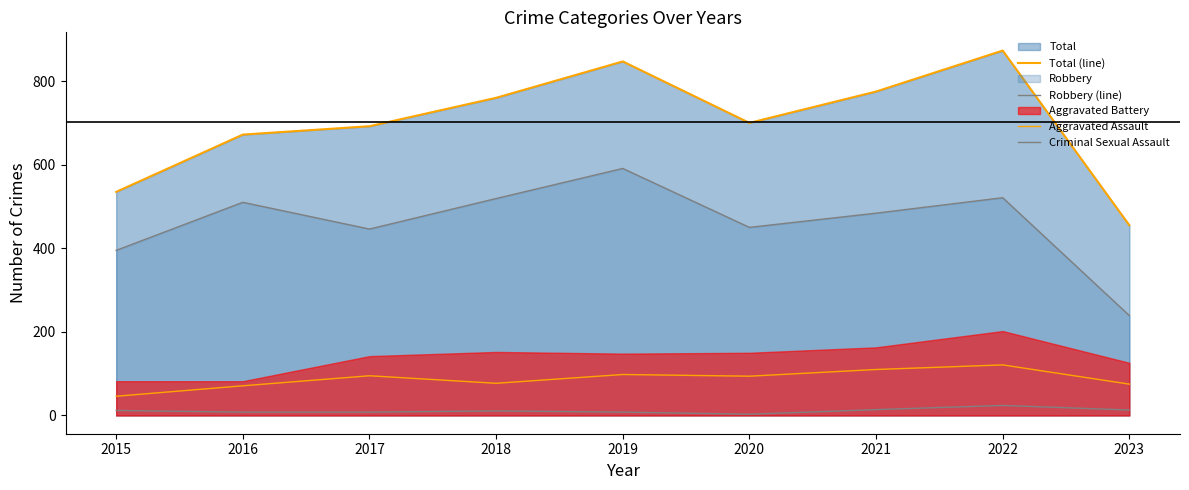

Where does the Aggravated Assault series first go above 94?

2017